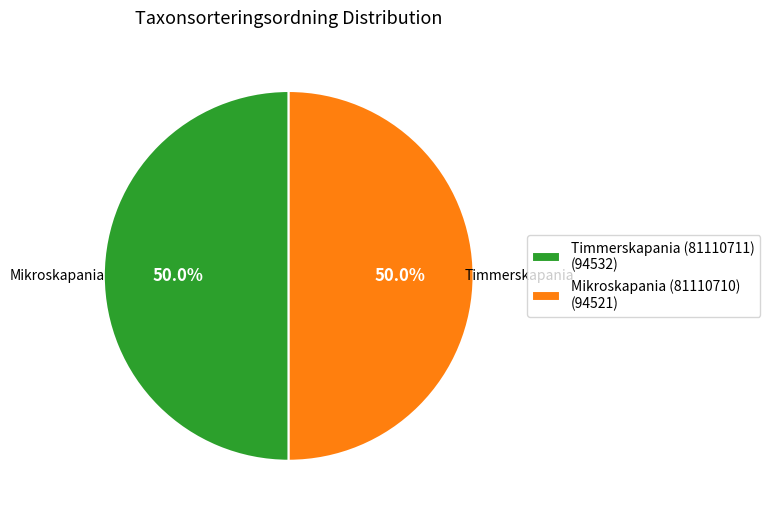

Is it true that Timmerskapania (81110711) is 44% of the pie?

False